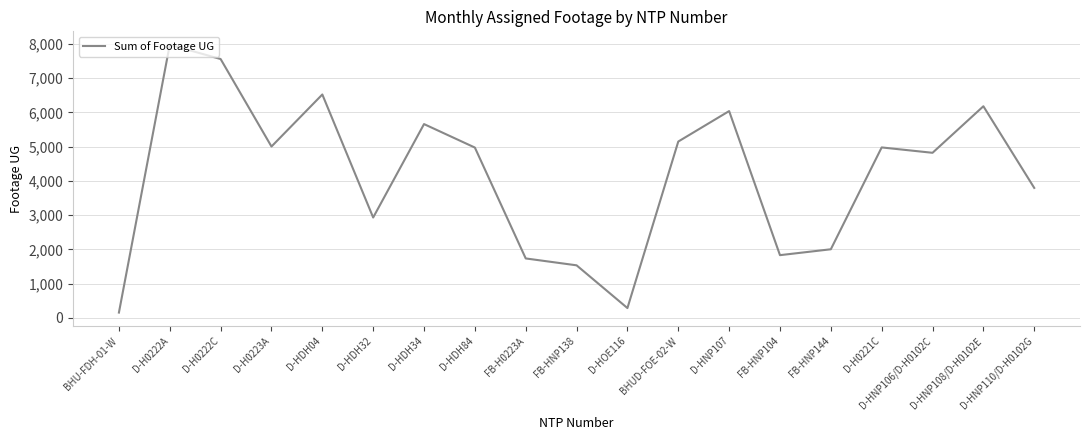

What is the maximum value shown in the chart?

7980